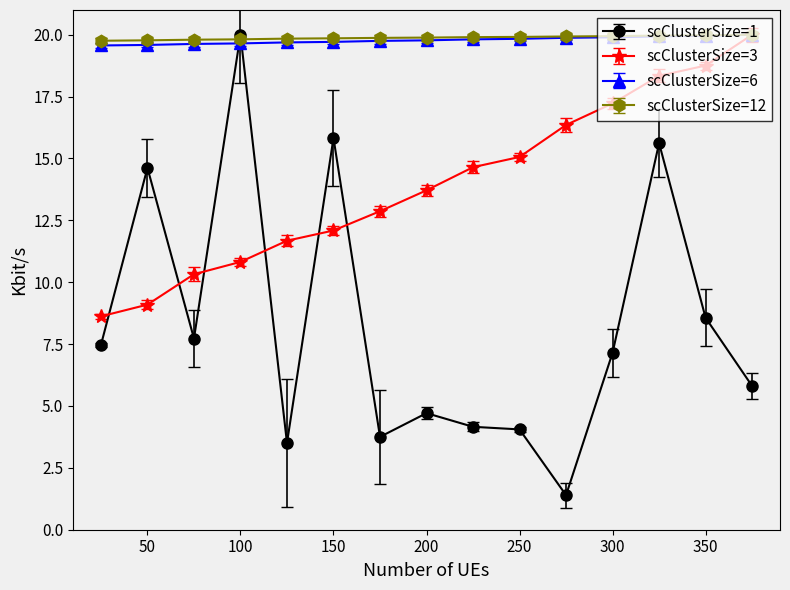

At how many categories does at least one series exceed 1?

15